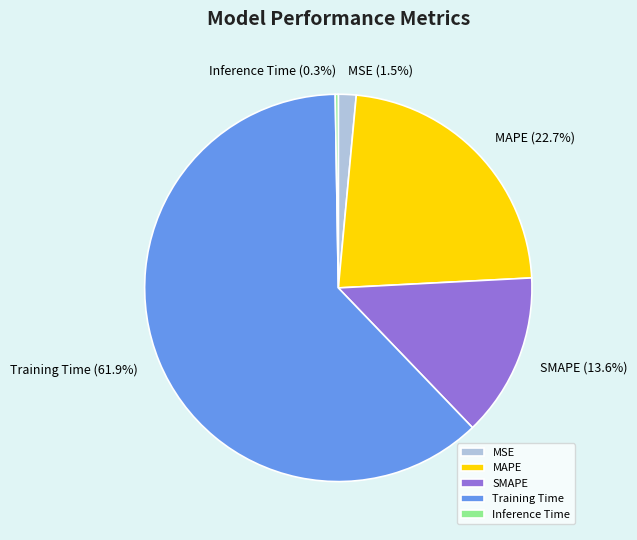

Is there any slice that represents more than half of the pie?

Yes